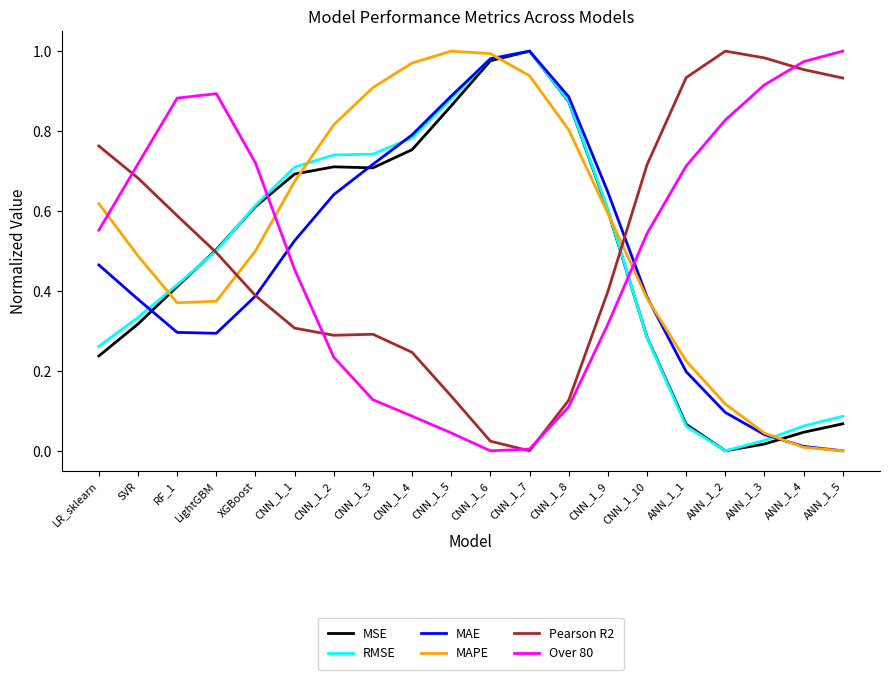

In MAPE, how many points are lower than both neighbors (excluding endpoints)?

1